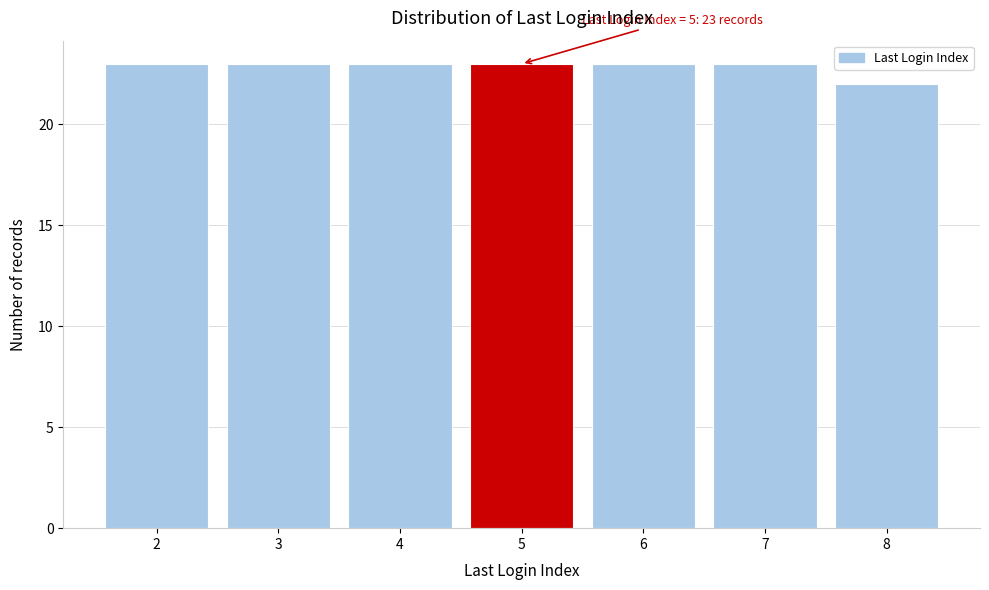

Reading left to right, list all the values displayed in this chart.

23	23	23	23	23	23	22